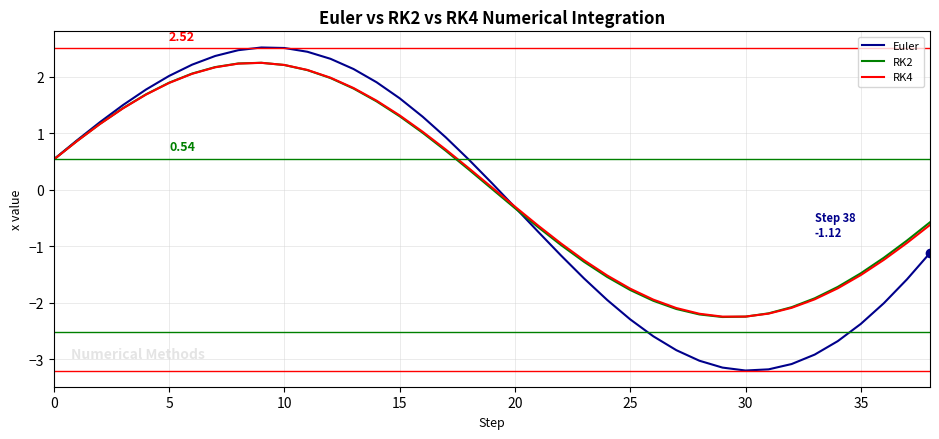

What is the greatest value displayed?

2.5